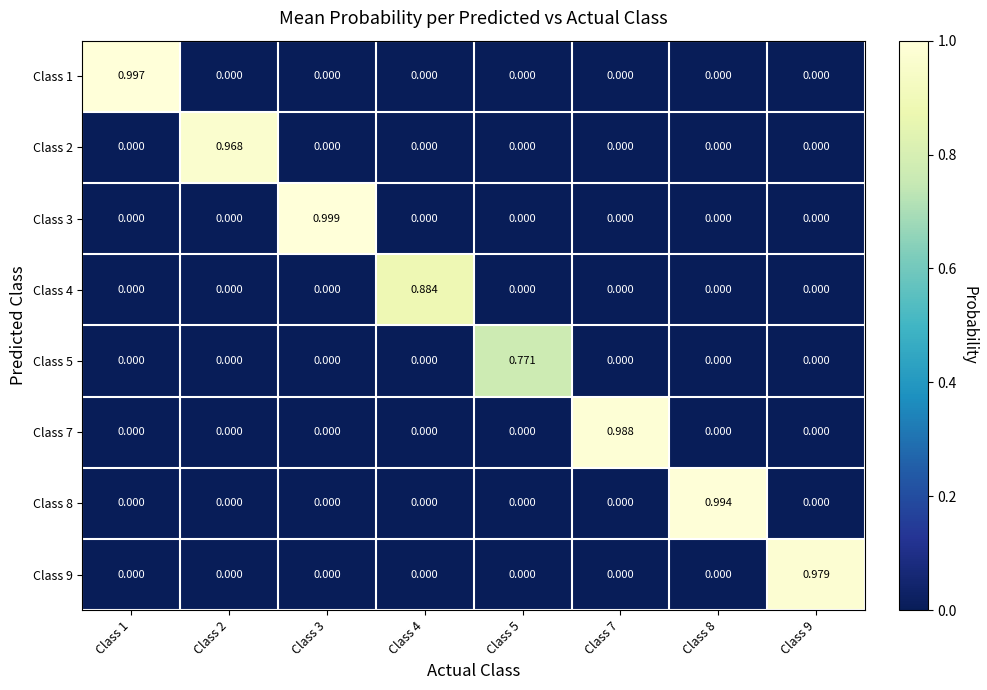

What is the total value across all series at Class 5?

0.8